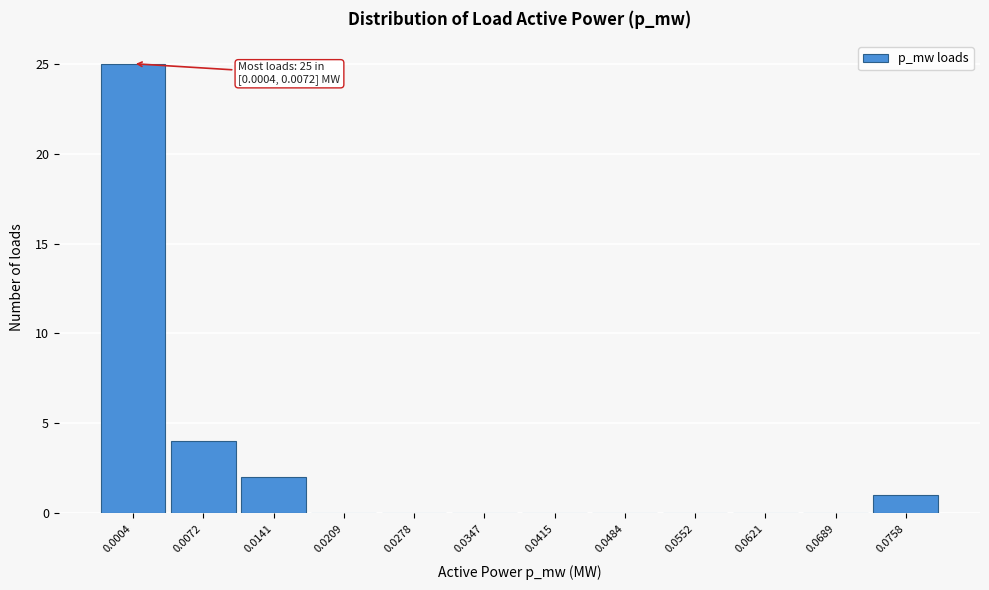

Reading left to right, list all the values displayed in this chart.

0.0004=25	0.0072=4	0.0141=2	0.0209=0	0.0278=0	0.0347=0	0.0415=0	0.0484=0	0.0552=0	0.0621=0	0.0689=0	0.0758=1